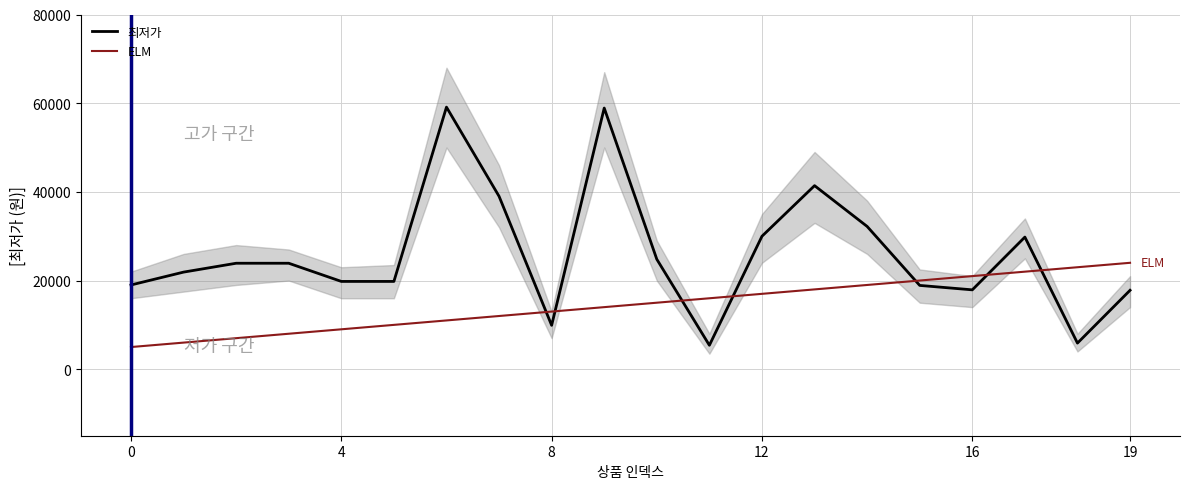

Which series has the widest spread of values?

최저가